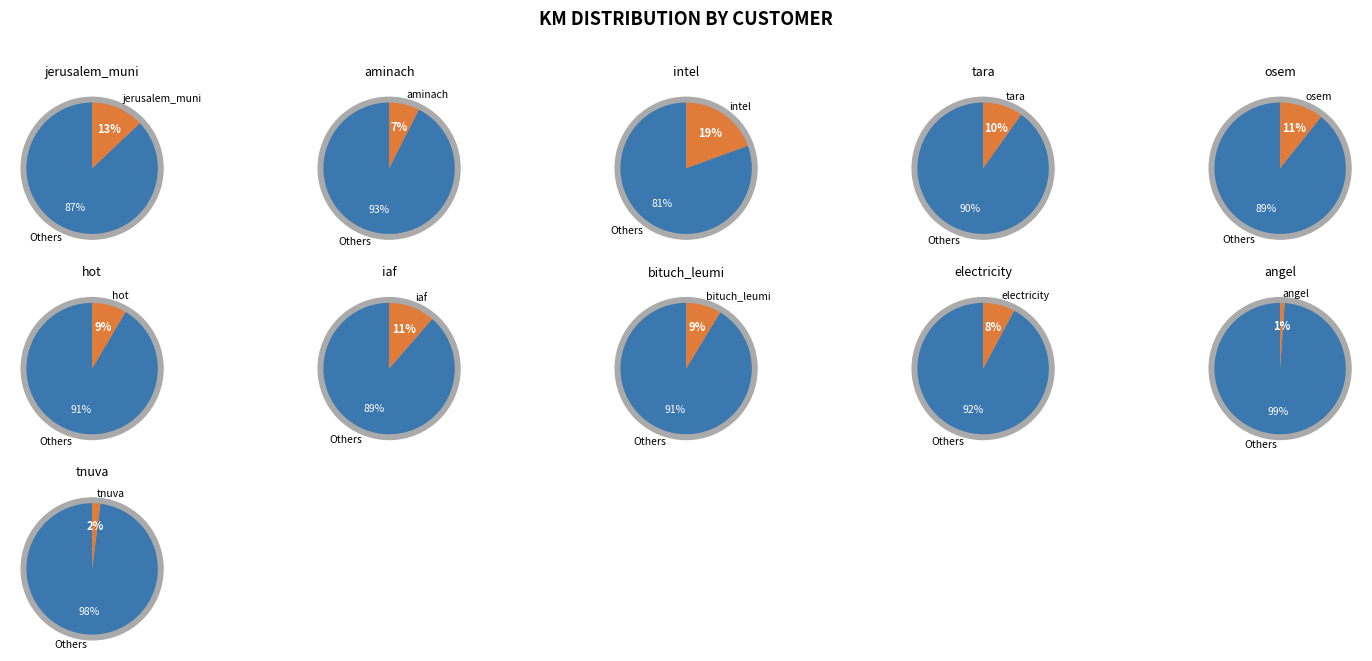

Which slice is the smallest?

angel